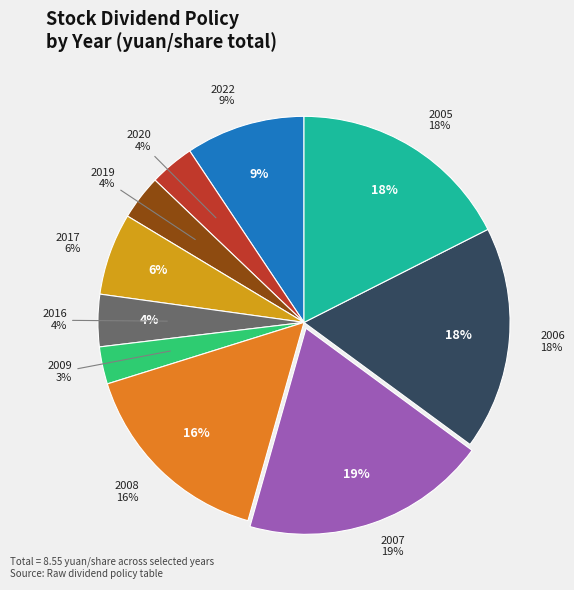

Is it true that 2008 is 16% of the pie?

True